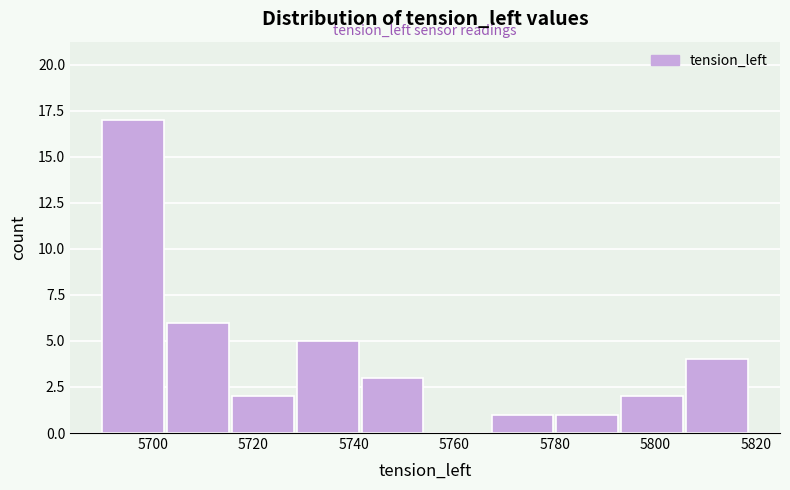

What is the height of the bar covering 5728 to 5742 on the x-axis? Neither the bar edges nor the heights are printed on the chart, so give them approximately, as read against the axes.

5